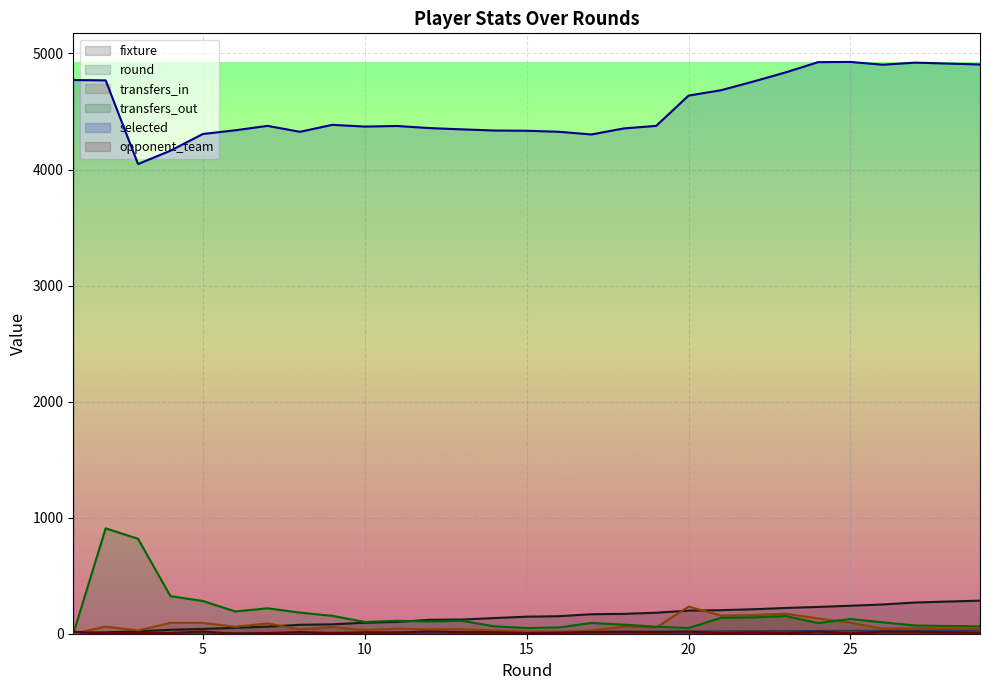

True or false: fixture and round intersect in this chart.

False